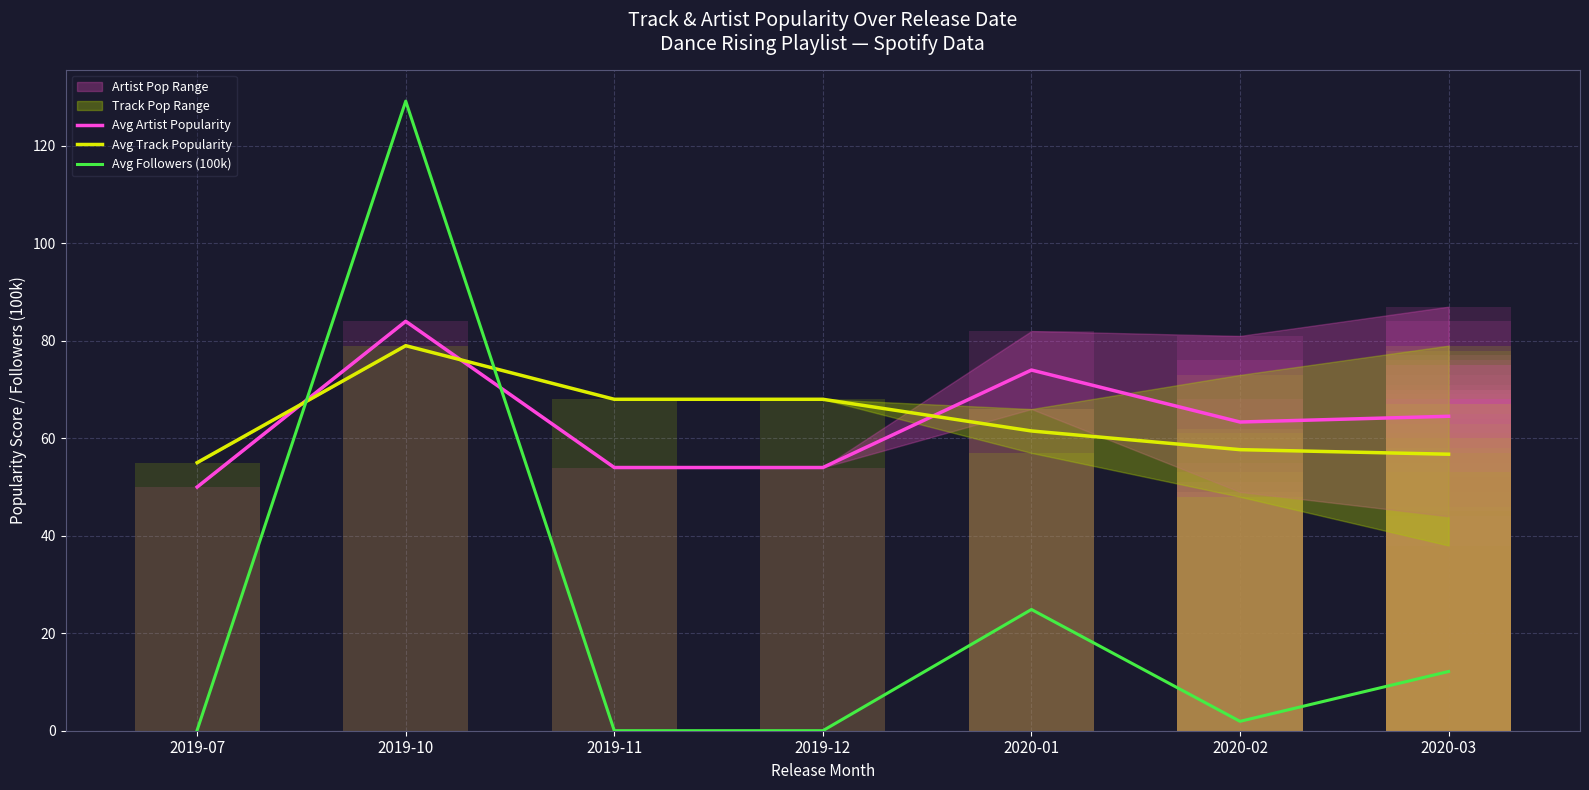

What is the label of the 1st bar from the left?

2019-07